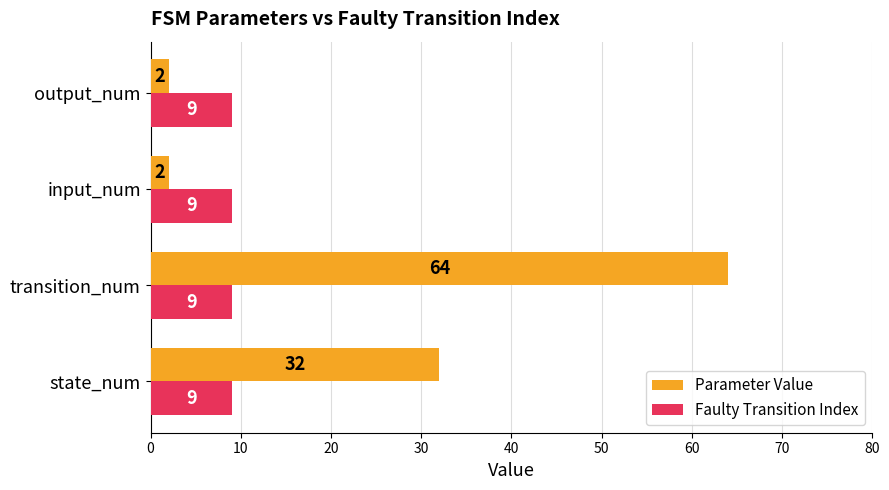

What is the spread (max minus min) of values at input_num?

7